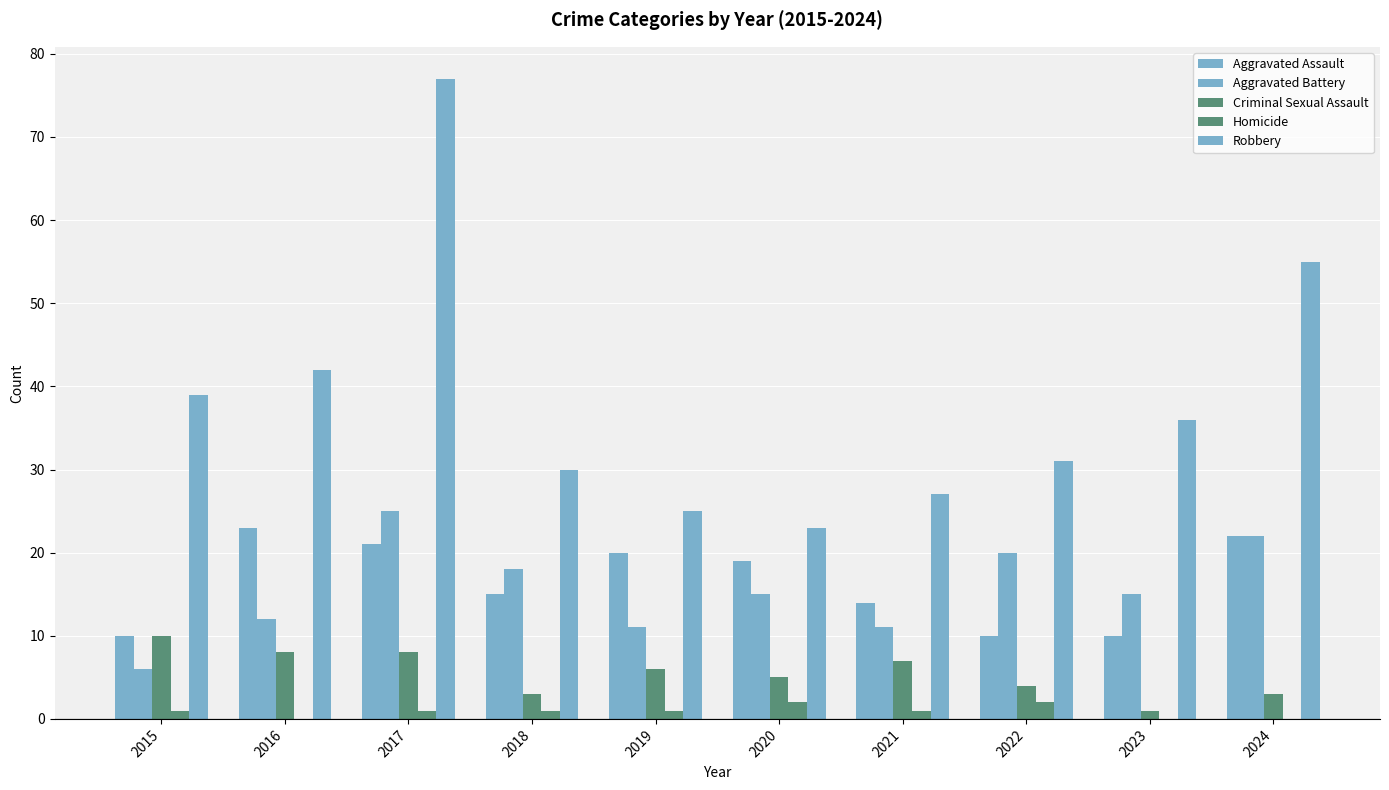

The Homicide series shows 1 at 2021. True or false?

True